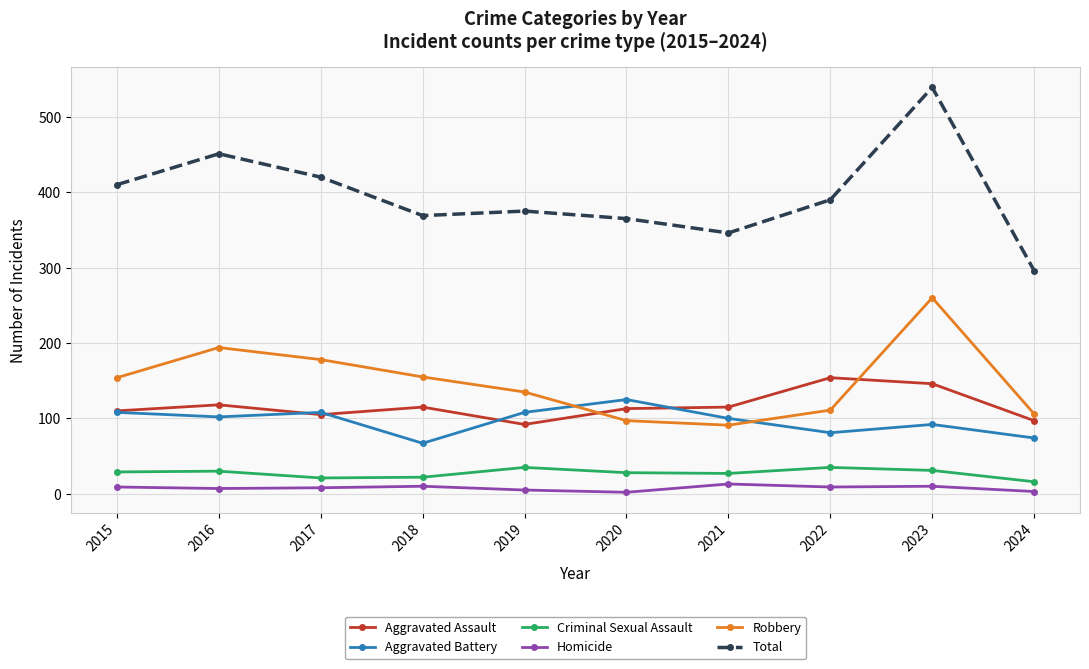

What is the lowest value of the Robbery series?

91